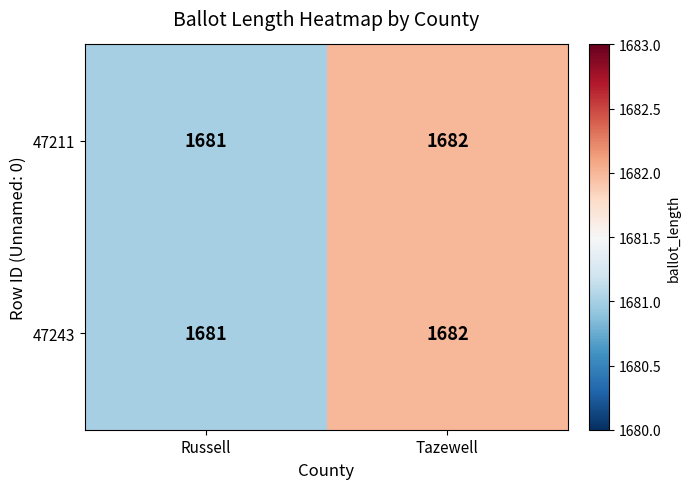

Which label corresponds to the smallest value in the chart?

Russell